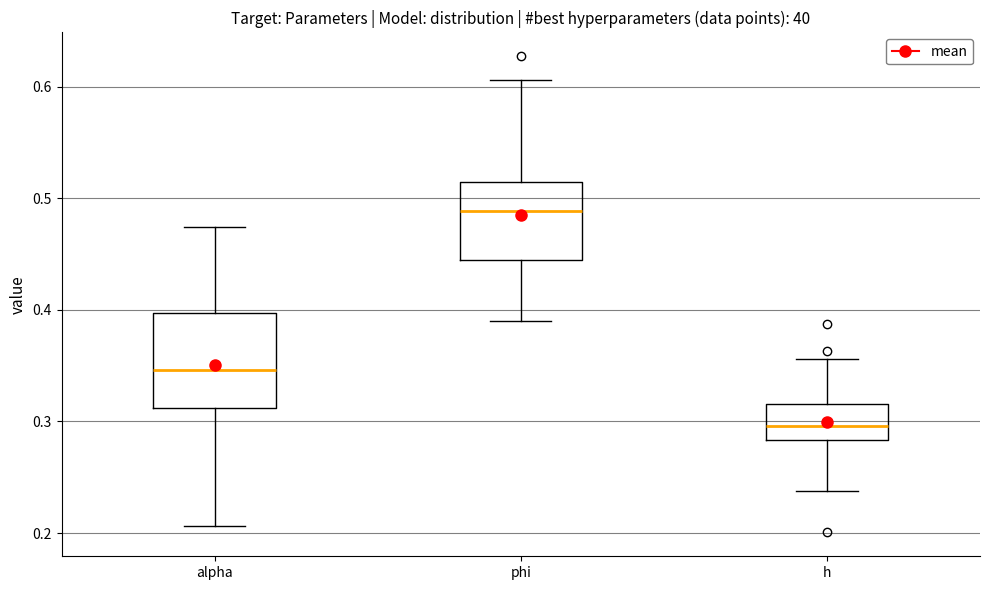

Reading left to right, transcribe this box plot: for each box, give where its median line is, the range the box spans, and where its two whiskers end, as read against the y-axis. The values are not printed on the chart, so give them approximately, as read against the axis.

alpha: median 0.35, box 0.31 to 0.40, whiskers 0.21 to 0.47
phi: median 0.49, box 0.44 to 0.51, whiskers 0.39 to 0.61
h: median 0.30, box 0.28 to 0.32, whiskers 0.24 to 0.36